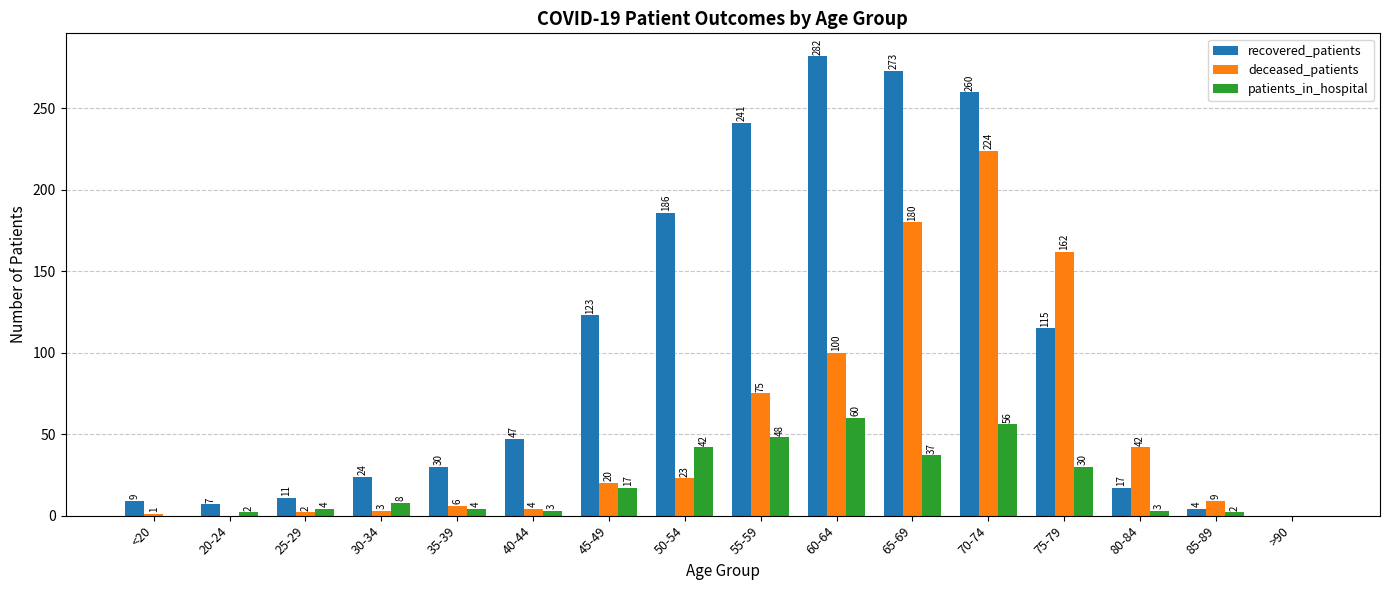

What is the sum of all deceased_patients values?

851